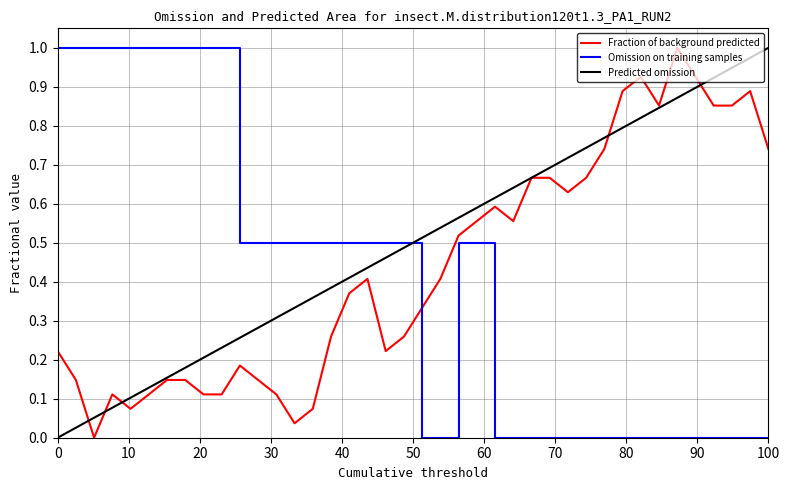

Count the Omission on training samples values in the range 0 to 1.

40